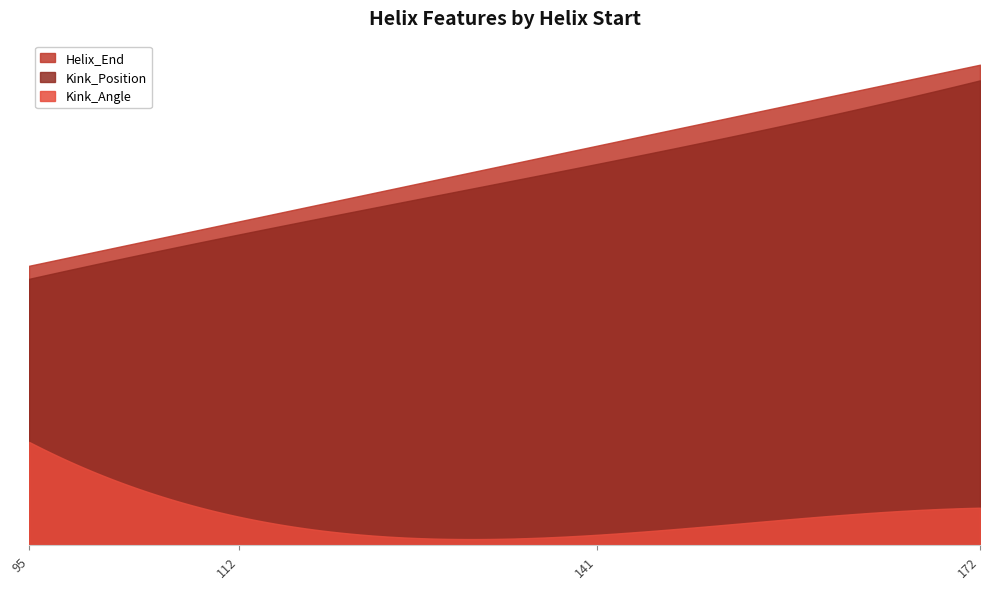

What is the difference between the maximum and minimum values in the Helix_End series?

77.0